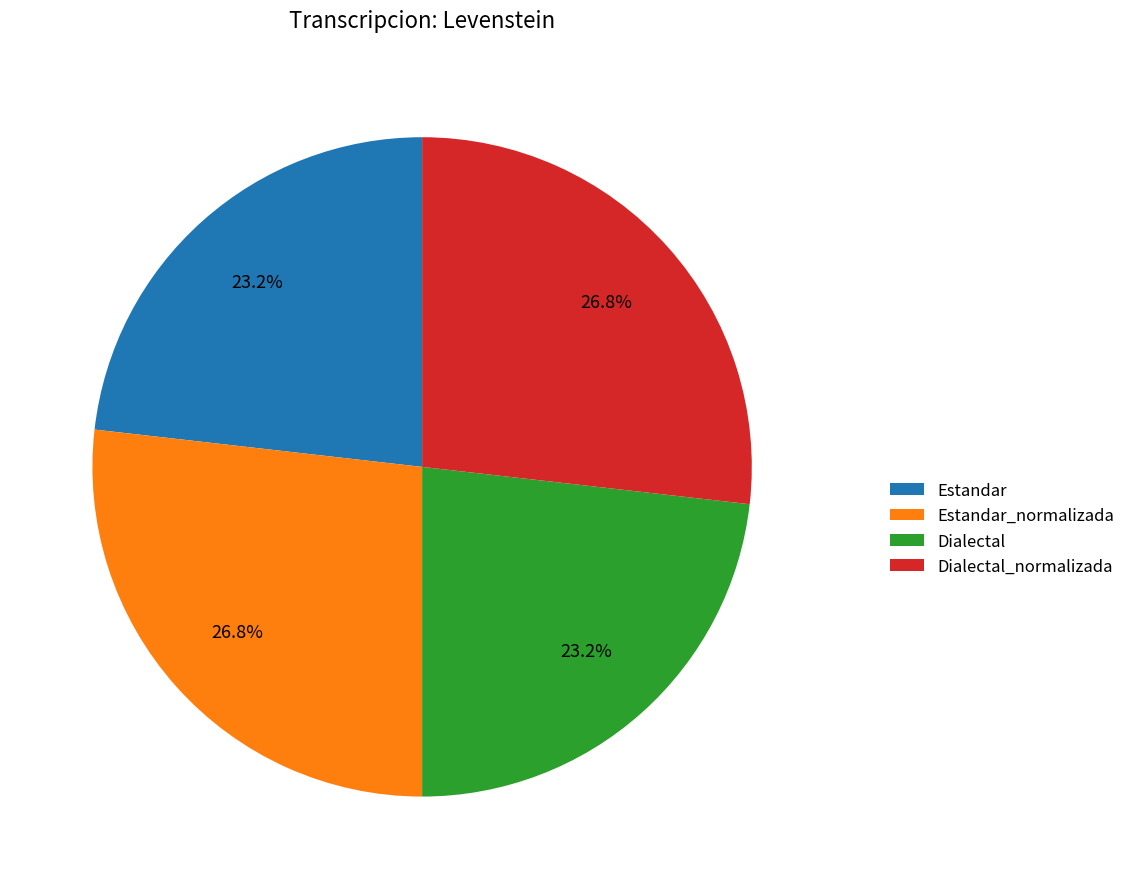

True or false: Estandar accounts for 23% of the total.

True